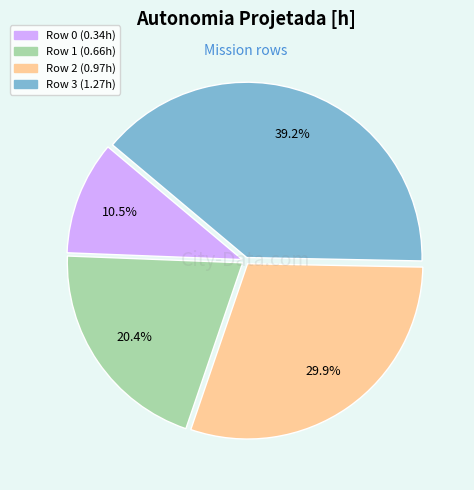

Rank the categories by value from highest to lowest.

Row 3, Row 2, Row 1, Row 0